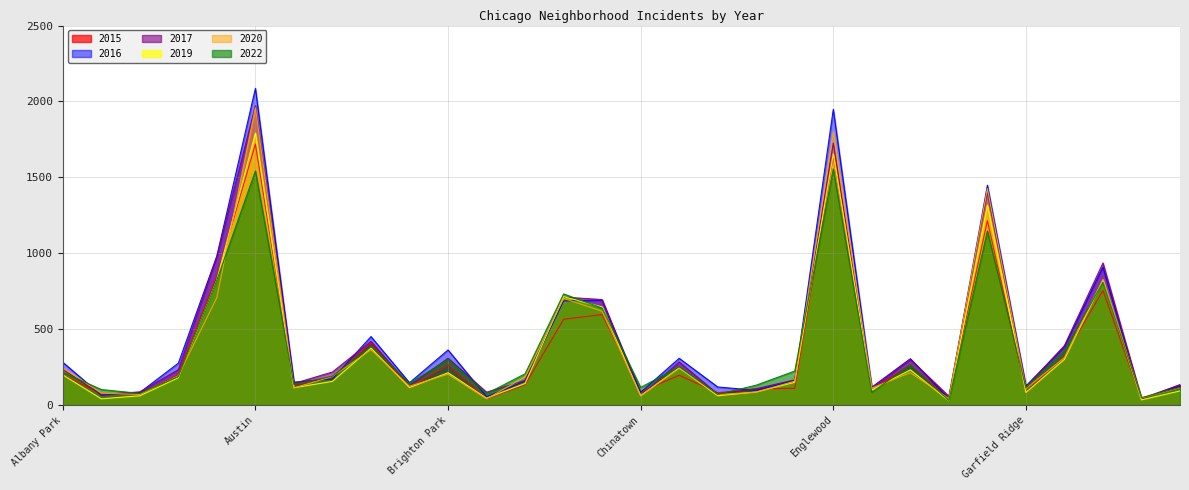

What is the average value of the 2020 series?

380